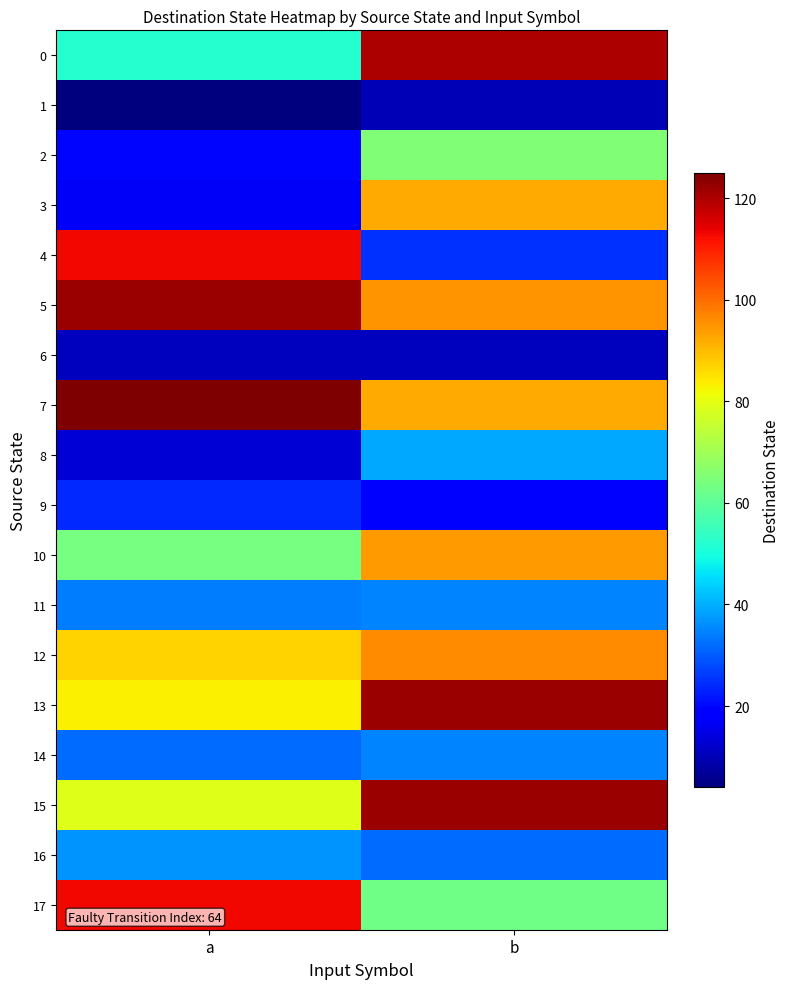

What is the spread (max minus min) of values at a?

121